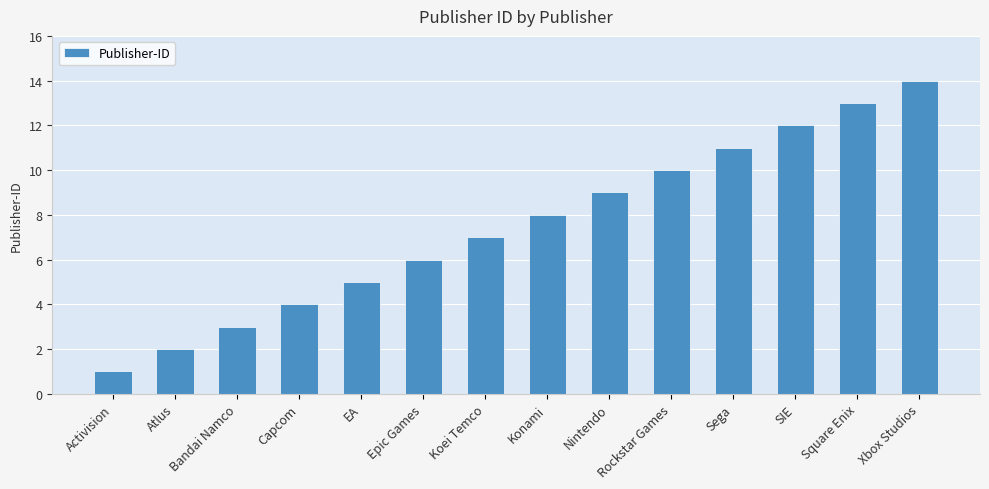

Rank the categories by value from highest to lowest.

Xbox Studios, Square Enix, SIE, Sega, Rockstar Games, Nintendo, Konami, Koei Temco, Epic Games, EA, Capcom, Bandai Namco, Atlus, Activision